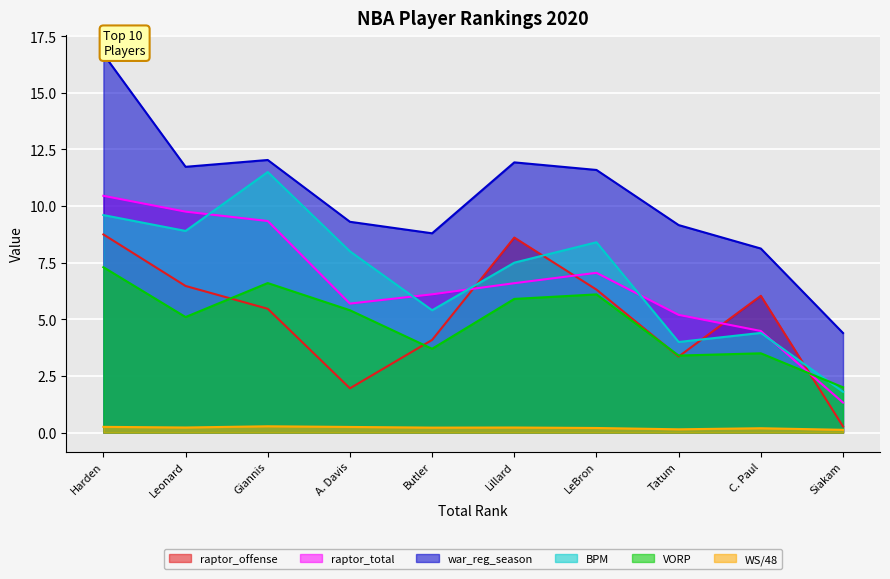

How many lines are shown in the chart?

6